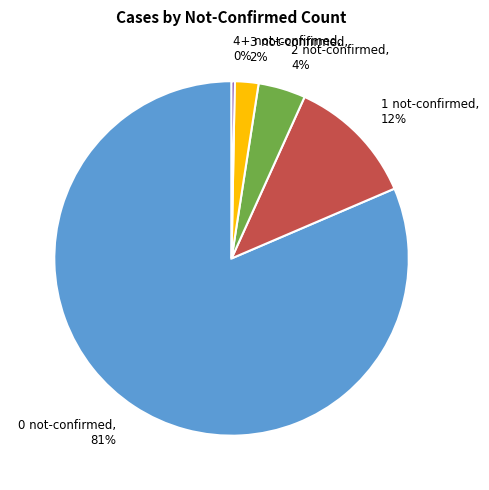

Rank the categories by value from highest to lowest.

0 not-confirmed, 1 not-confirmed, 2 not-confirmed, 3 not-confirmed, 4+ not-confirmed